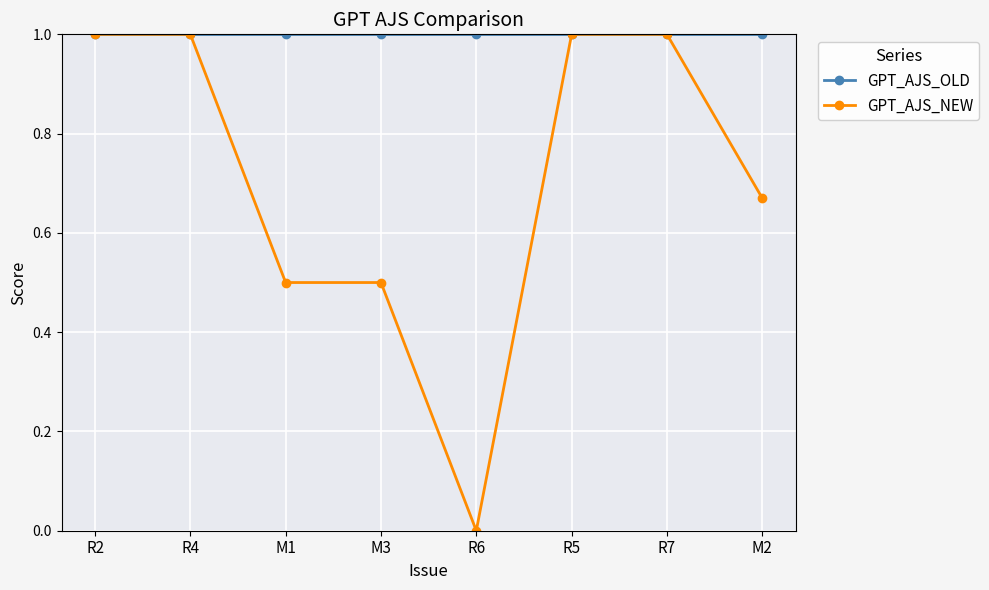

Rank the series by their average value, from lowest to highest.

GPT_AJS_NEW, GPT_AJS_OLD